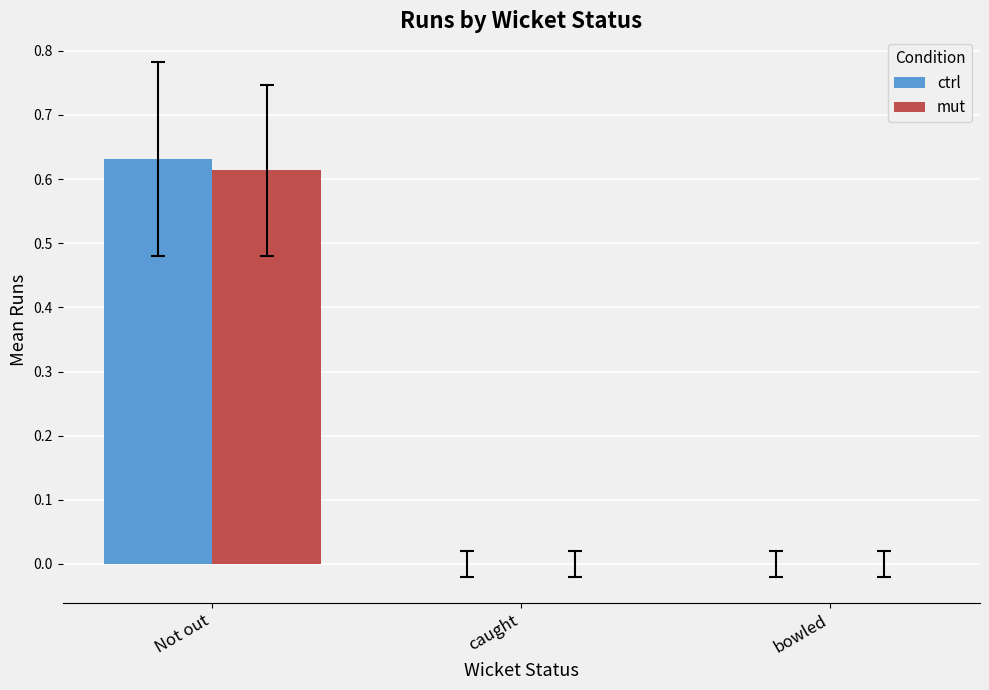

Which label corresponds to the largest value in the chart?

Not out